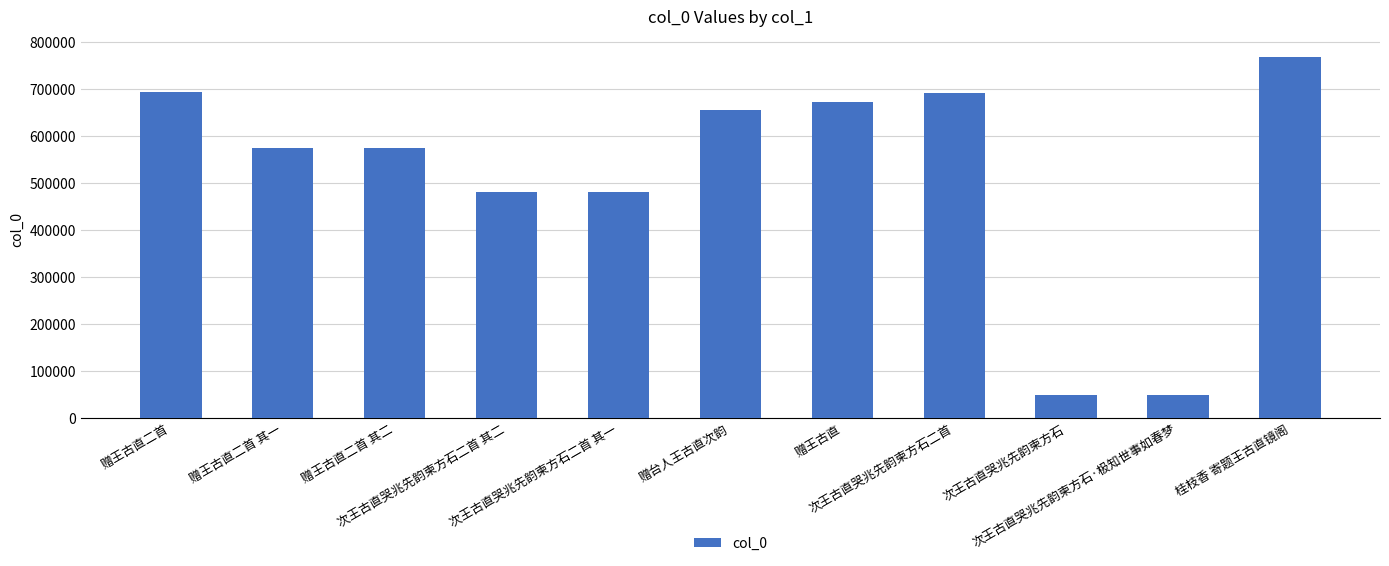

What is the maximum value shown in the chart?

768540